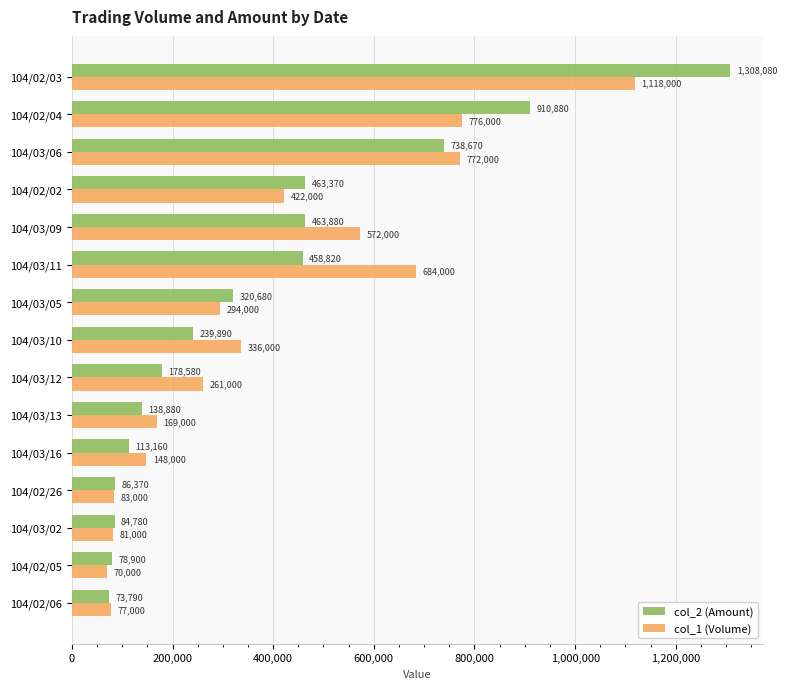

What is the total value across all series at 104/03/12?

439580